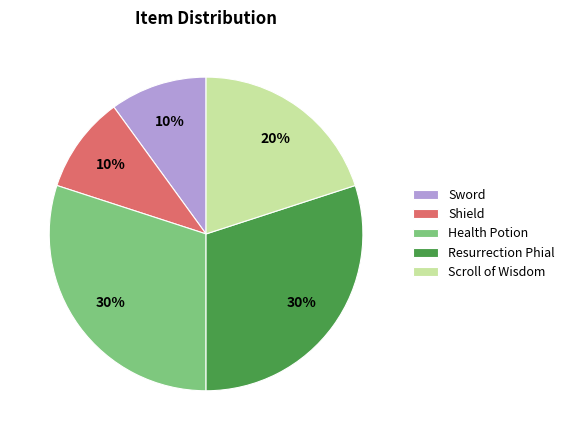

Do Shield and Resurrection Phial together represent more than half of the pie?

No